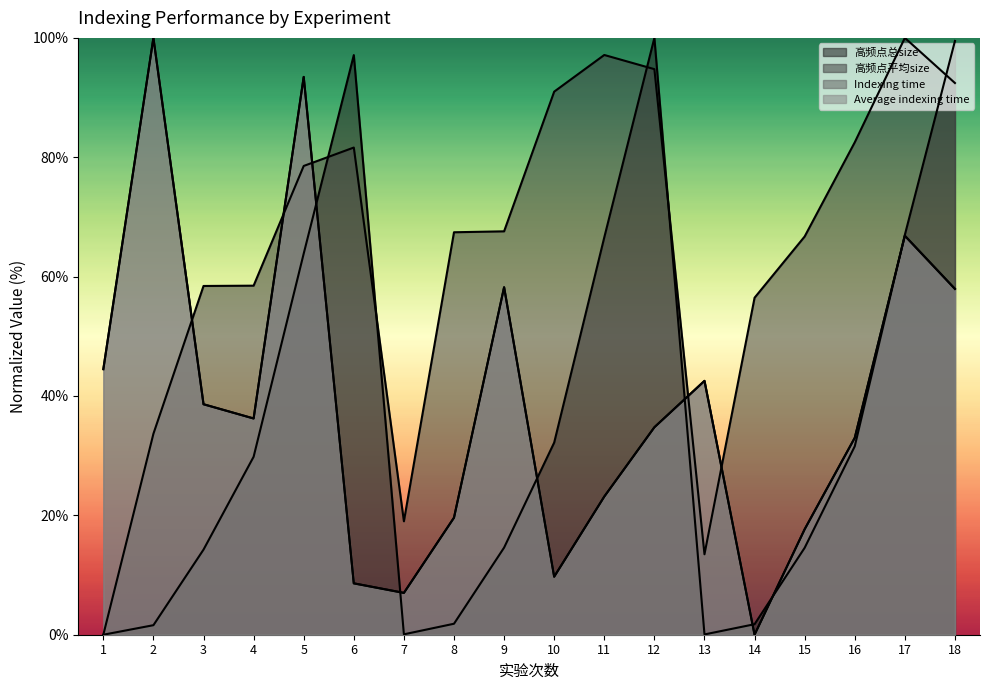

What value does the Indexing time series have at 13?

42.5